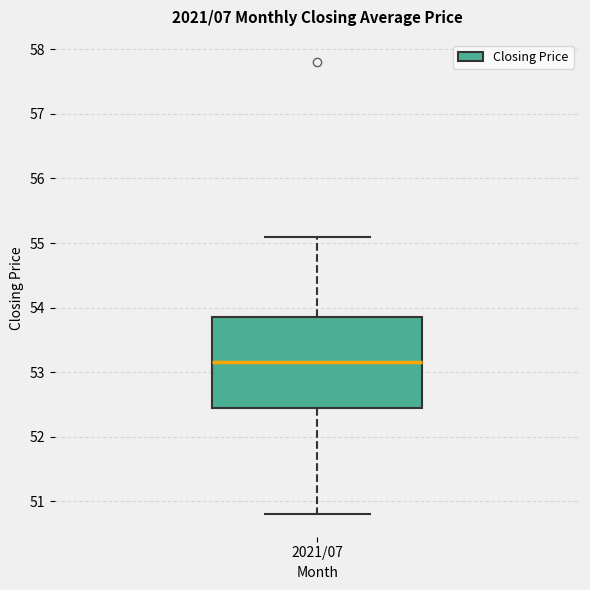

Read this box plot against the y-axis: the position of the median line, the range covered by the box, and the ends of both whiskers. The values are not printed on the chart, so give them approximately, as read against the axis.

median 53.2, box 52.5 to 53.9, whiskers 50.8 to 55.1